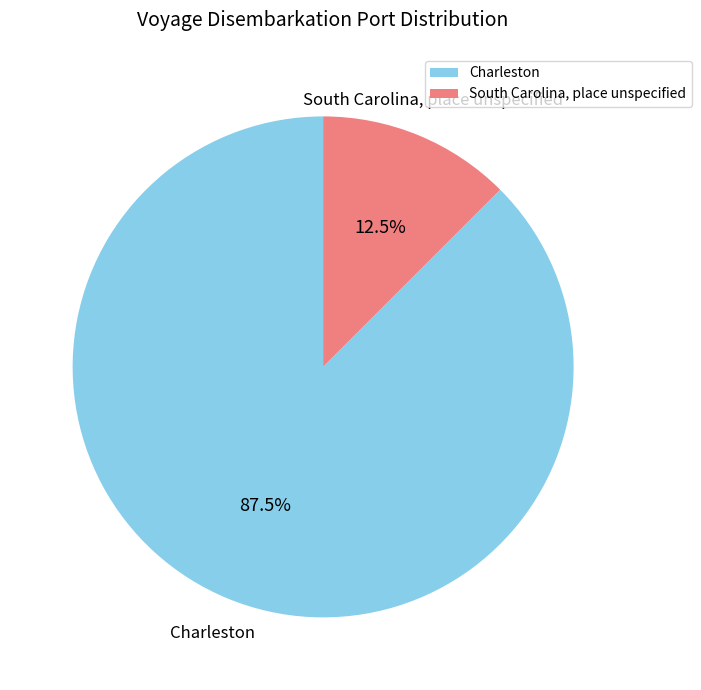

Does South Carolina, place unspecified account for over 50% of the chart?

No